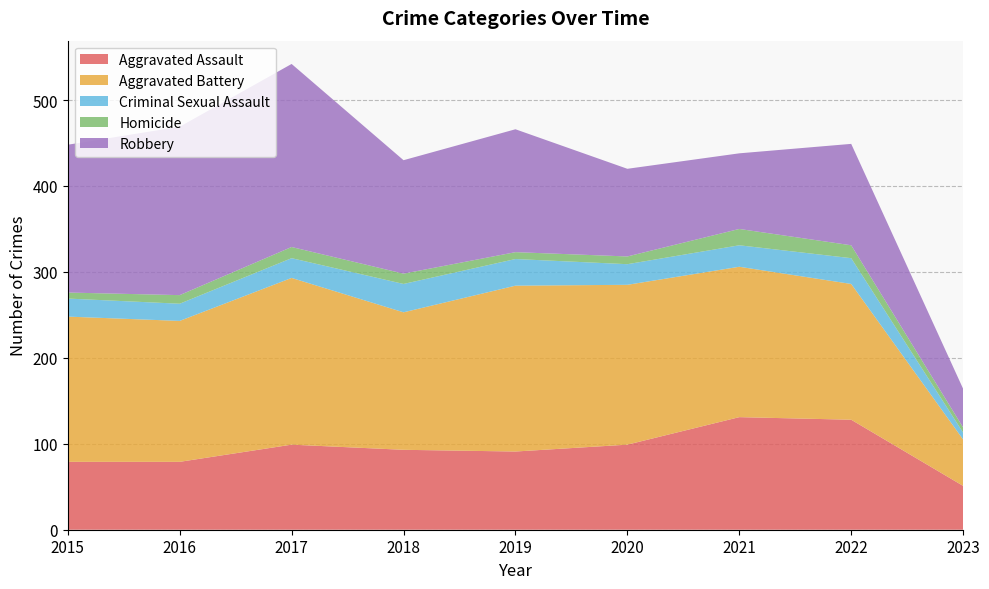

Reading left to right, list all the values displayed in this chart.

Aggravated Assault: 79	79	99	93	91	99	131	128	51
Aggravated Battery: 169	164	194	160	193	186	175	158	54
Criminal Sexual Assault: 21	20	23	33	31	24	25	30	8
Homicide: 7	10	13	12	8	9	19	15	6
Robbery: 172	196	213	132	143	102	88	118	45